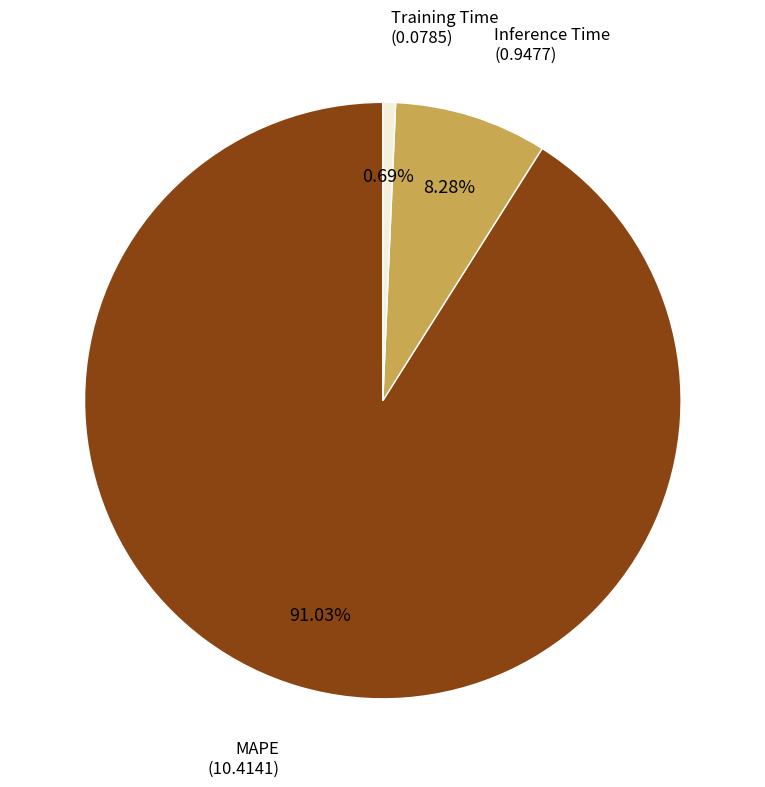

Is there a majority slice in this chart?

Yes